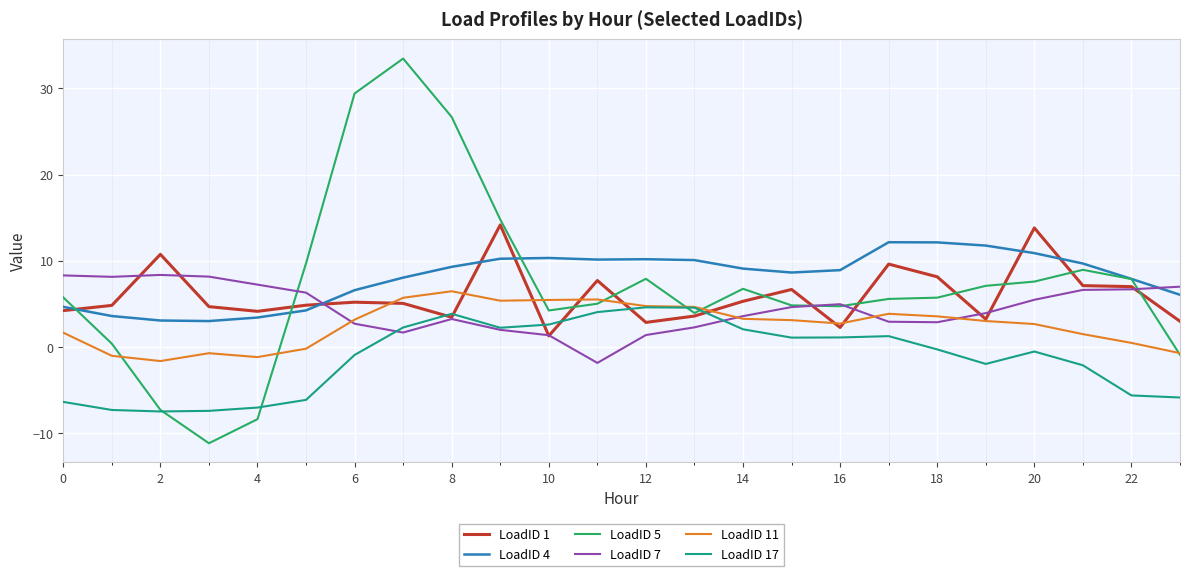

What are all the series names shown in the legend?

LoadID 1, LoadID 4, LoadID 5, LoadID 7, LoadID 11, LoadID 17